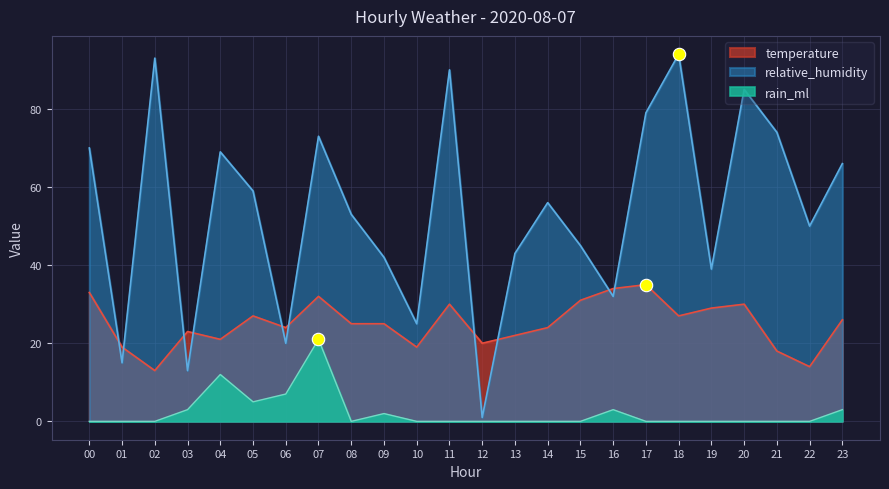

At which category is the sum across all series the highest?

07